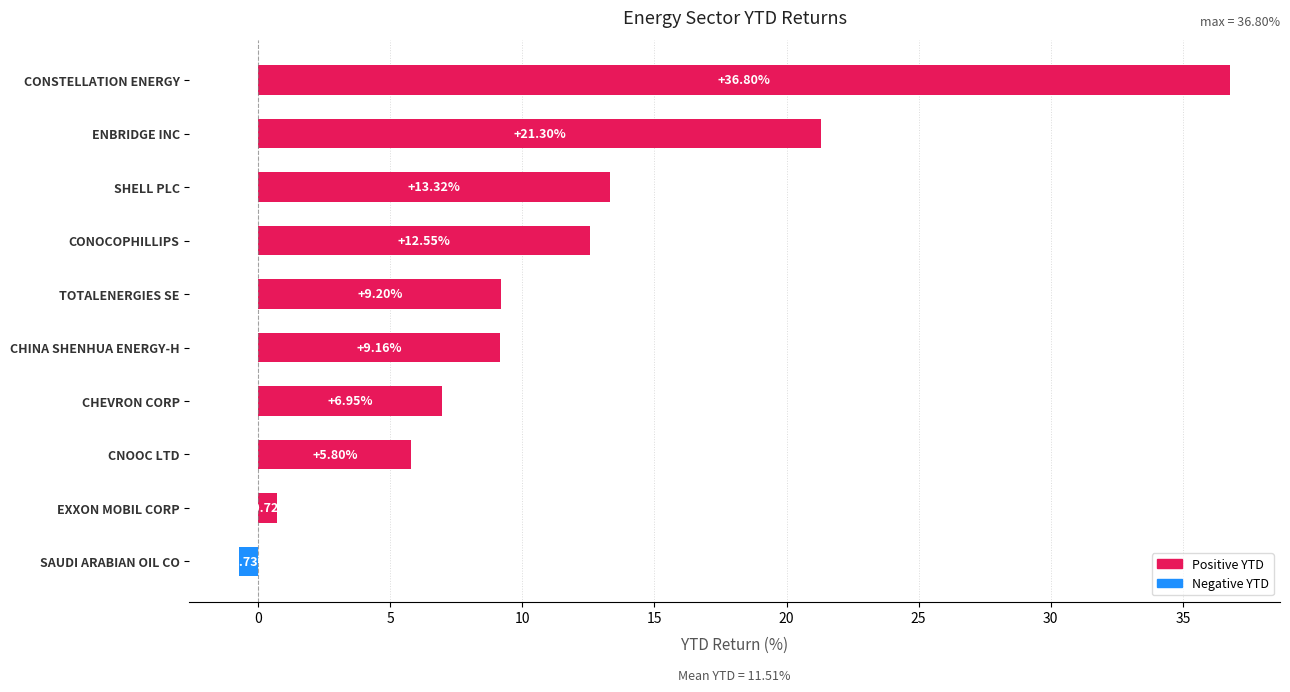

Are the bars horizontal?

Yes